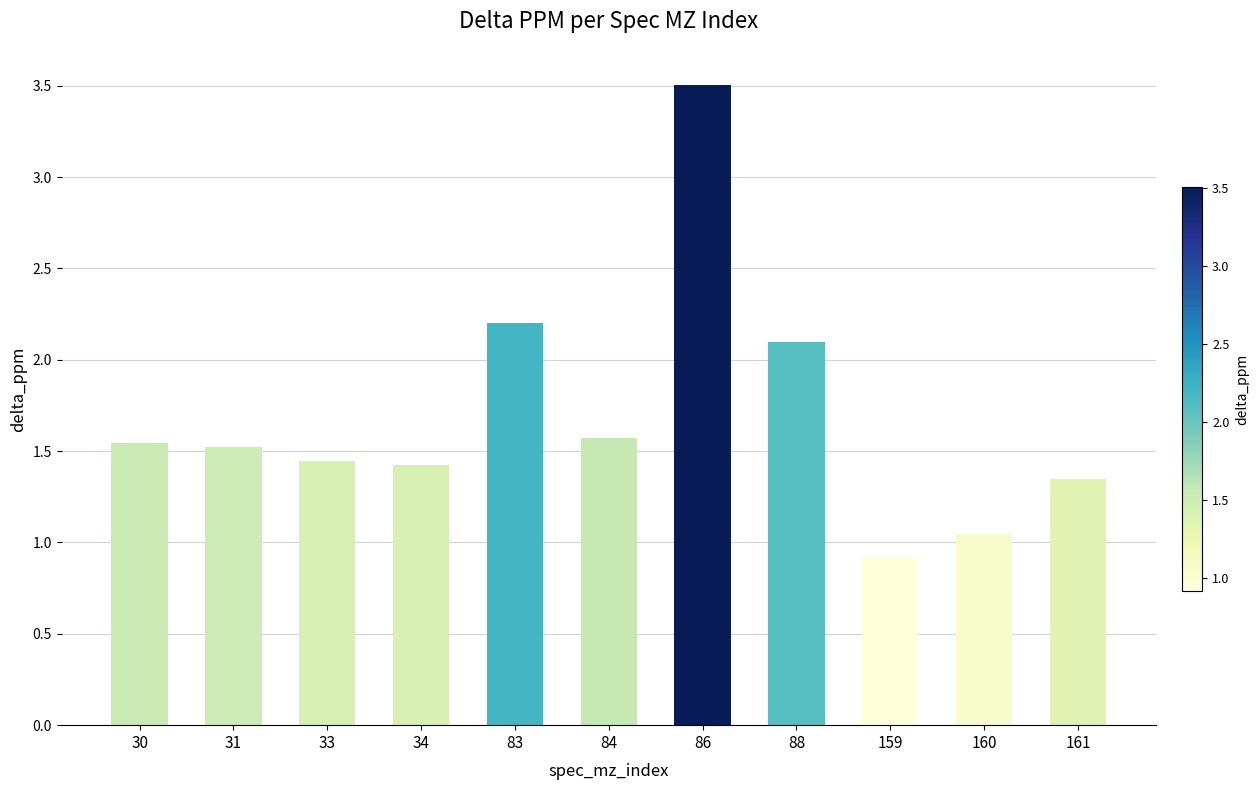

Where does the data first go above 1?

30